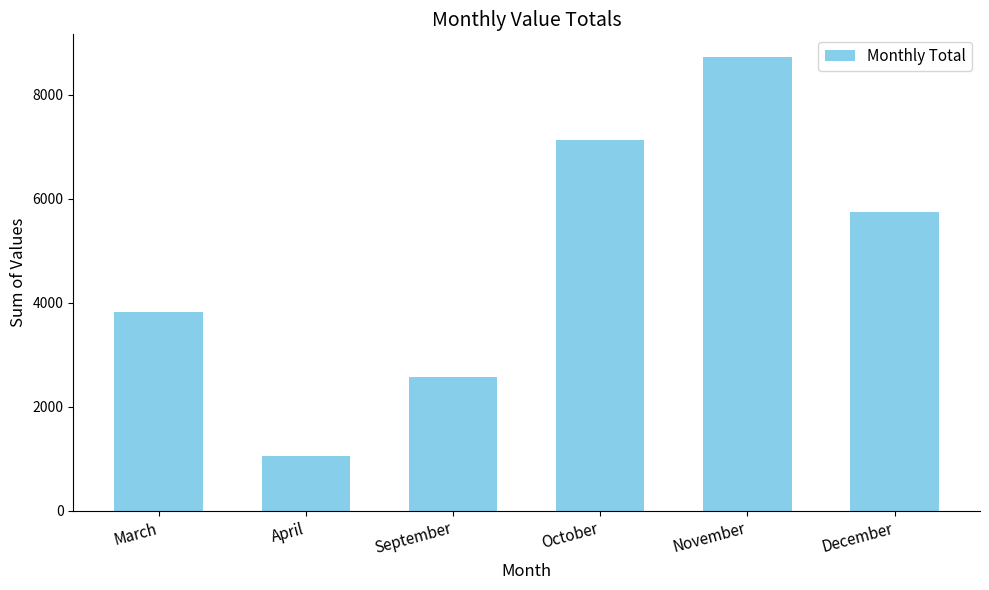

How many data points does each series have?

6